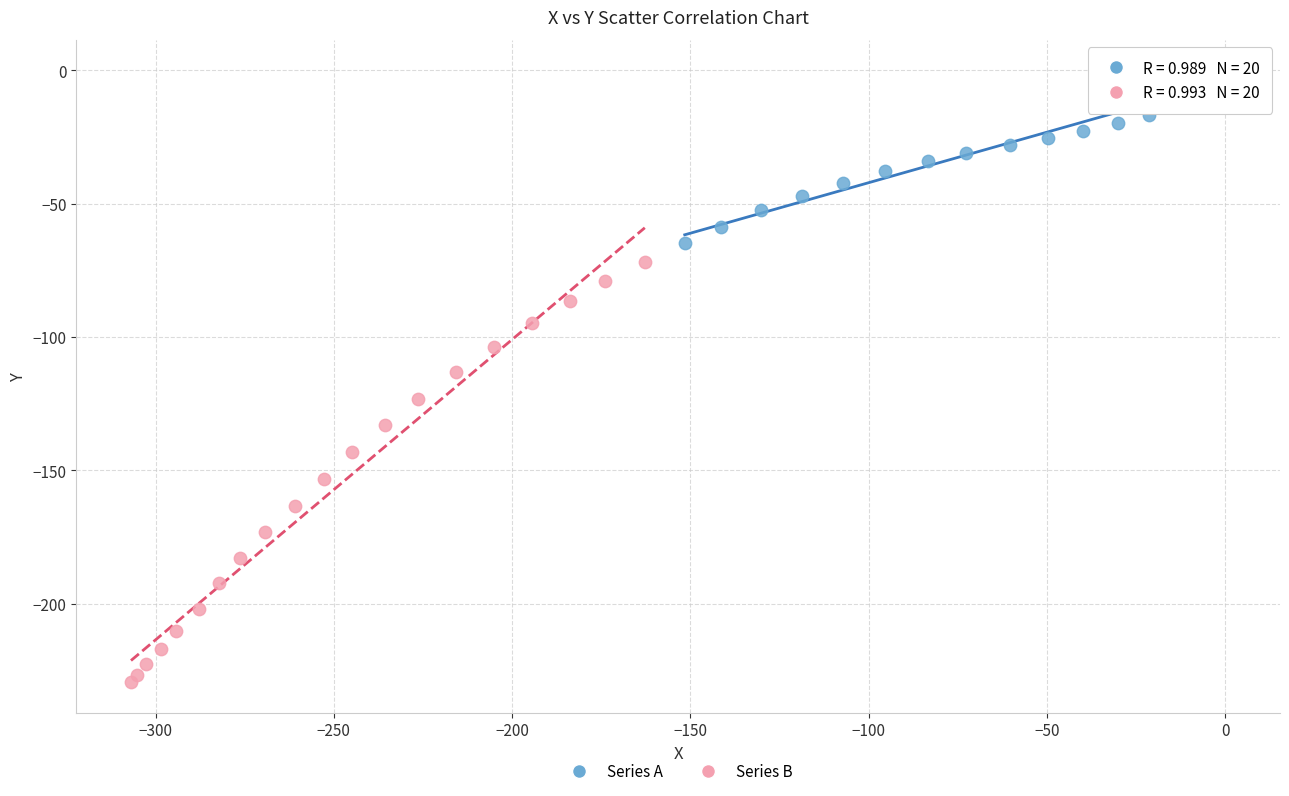

Which series reaches the maximum Y coordinate?

Series A